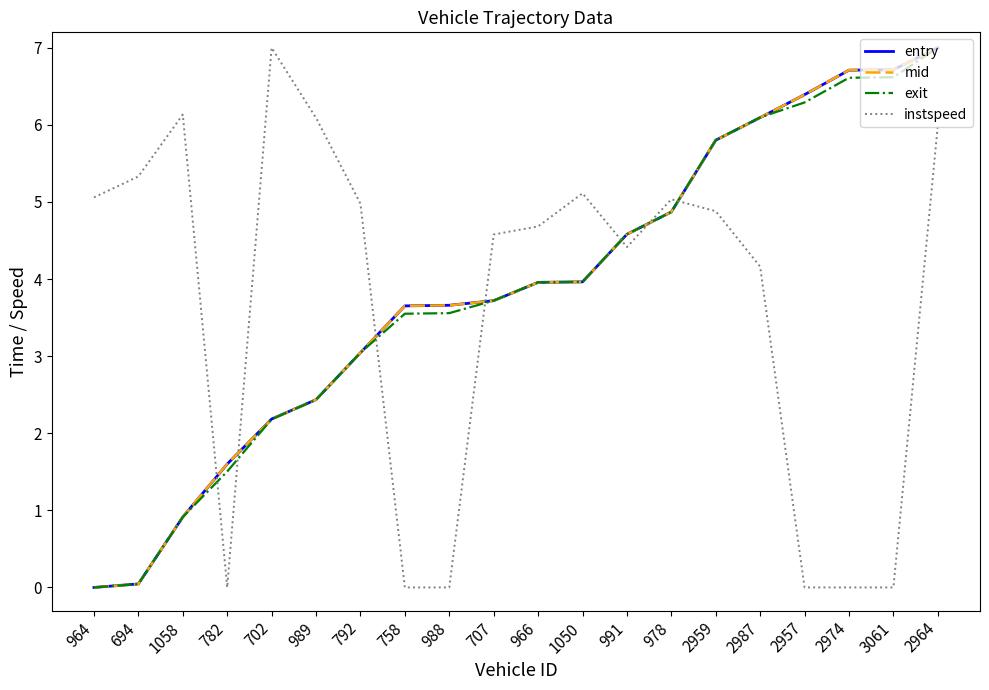

How many categories are shown in the chart?

20